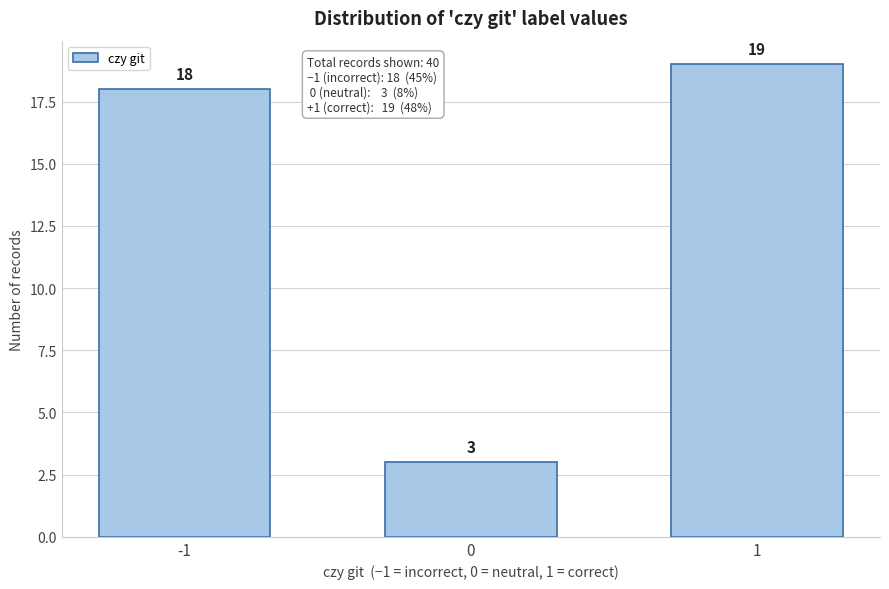

Reading right to left, transcribe all the data shown in this chart.

19	3	18